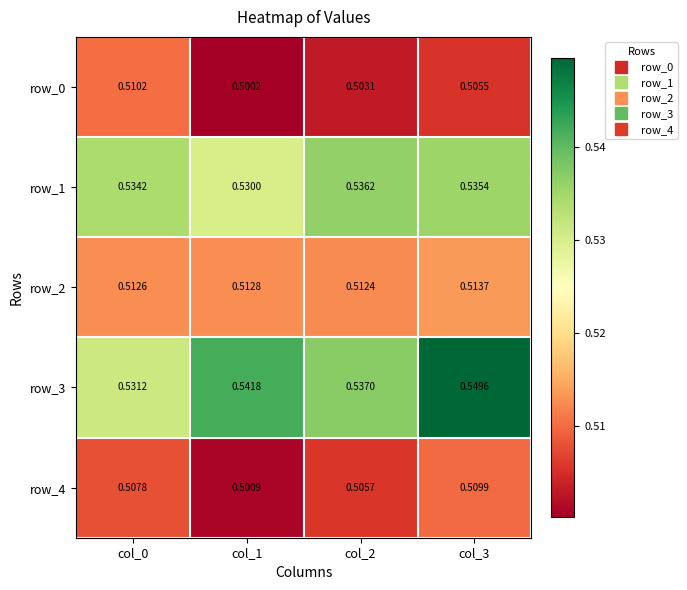

Which series changed the most between col_0 and col_2?

row_0